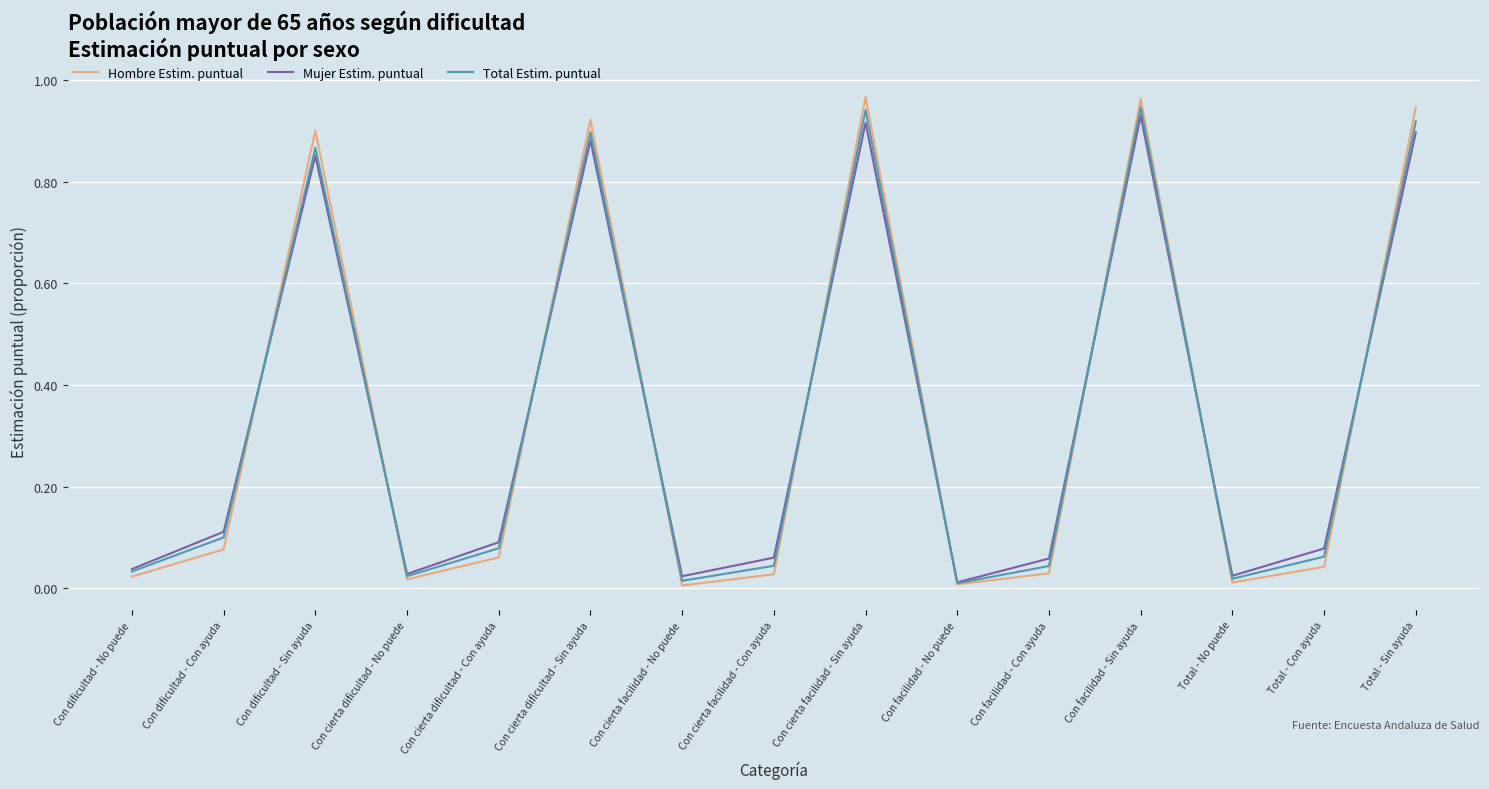

How many intersections are there between Mujer Estim. puntual and Hombre Estim. puntual?

9